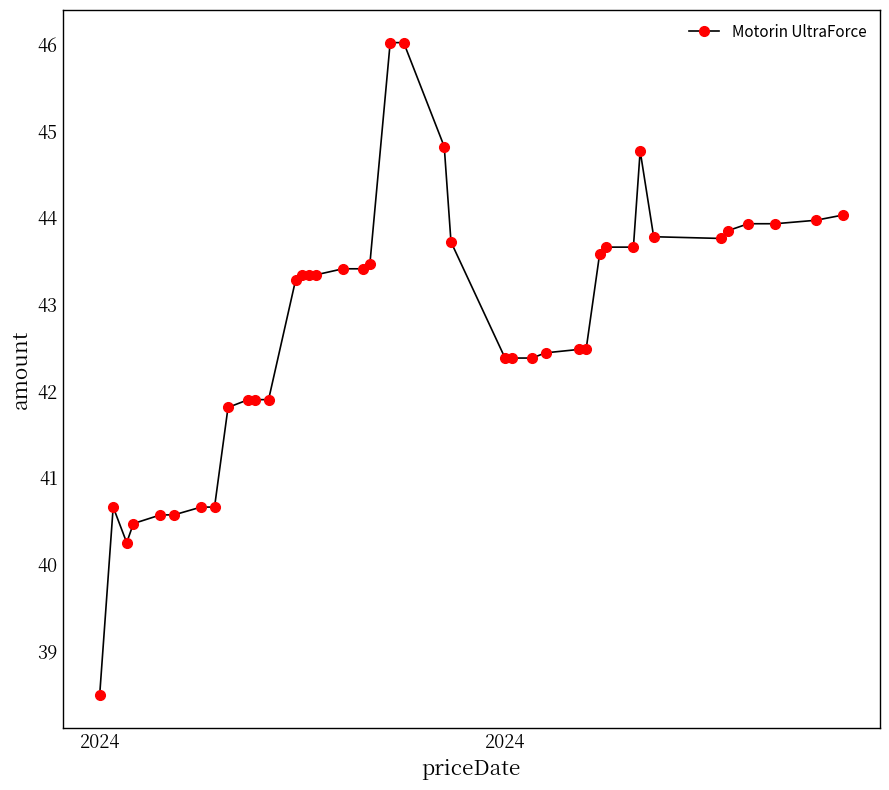

What is the difference between the maximum and minimum values?

7.5